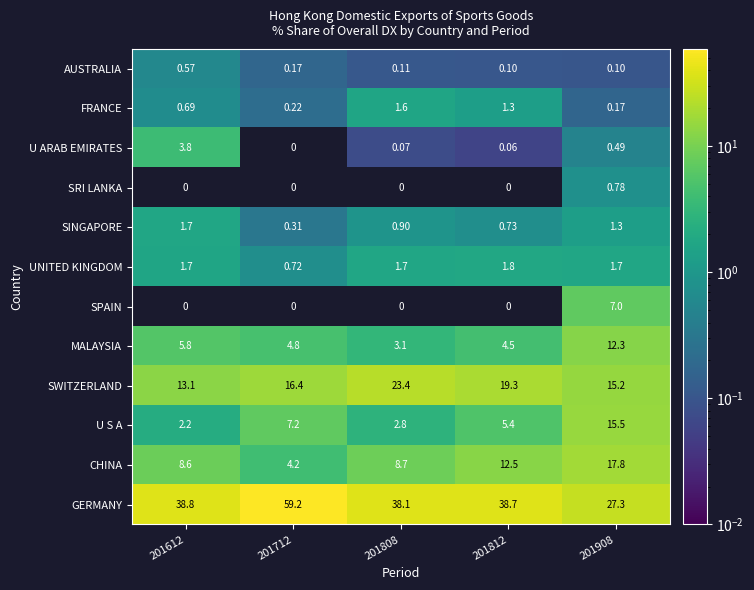

List the series in order of their peak value, highest first.

GERMANY, SWITZERLAND, CHINA, U S A, MALAYSIA, SPAIN, U ARAB EMIRATES, UNITED KINGDOM, SINGAPORE, FRANCE, SRI LANKA, AUSTRALIA